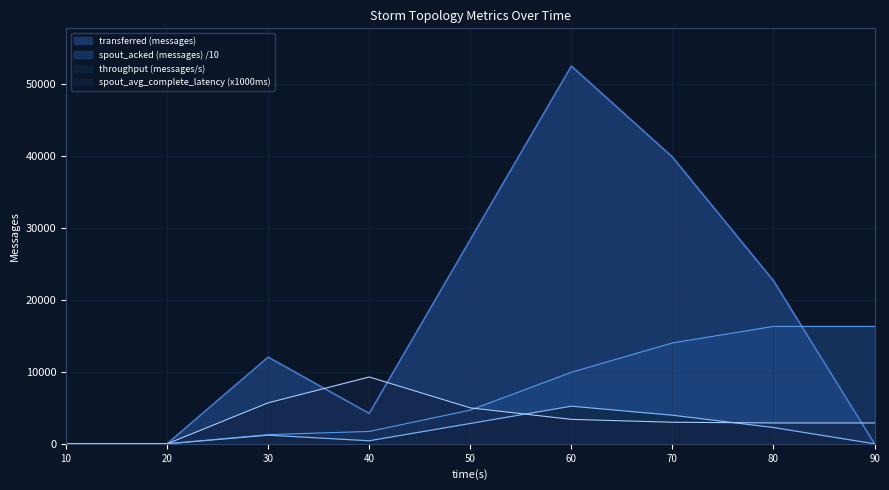

What is the difference between the second highest and second lowest values in the transferred (messages) series?

39900